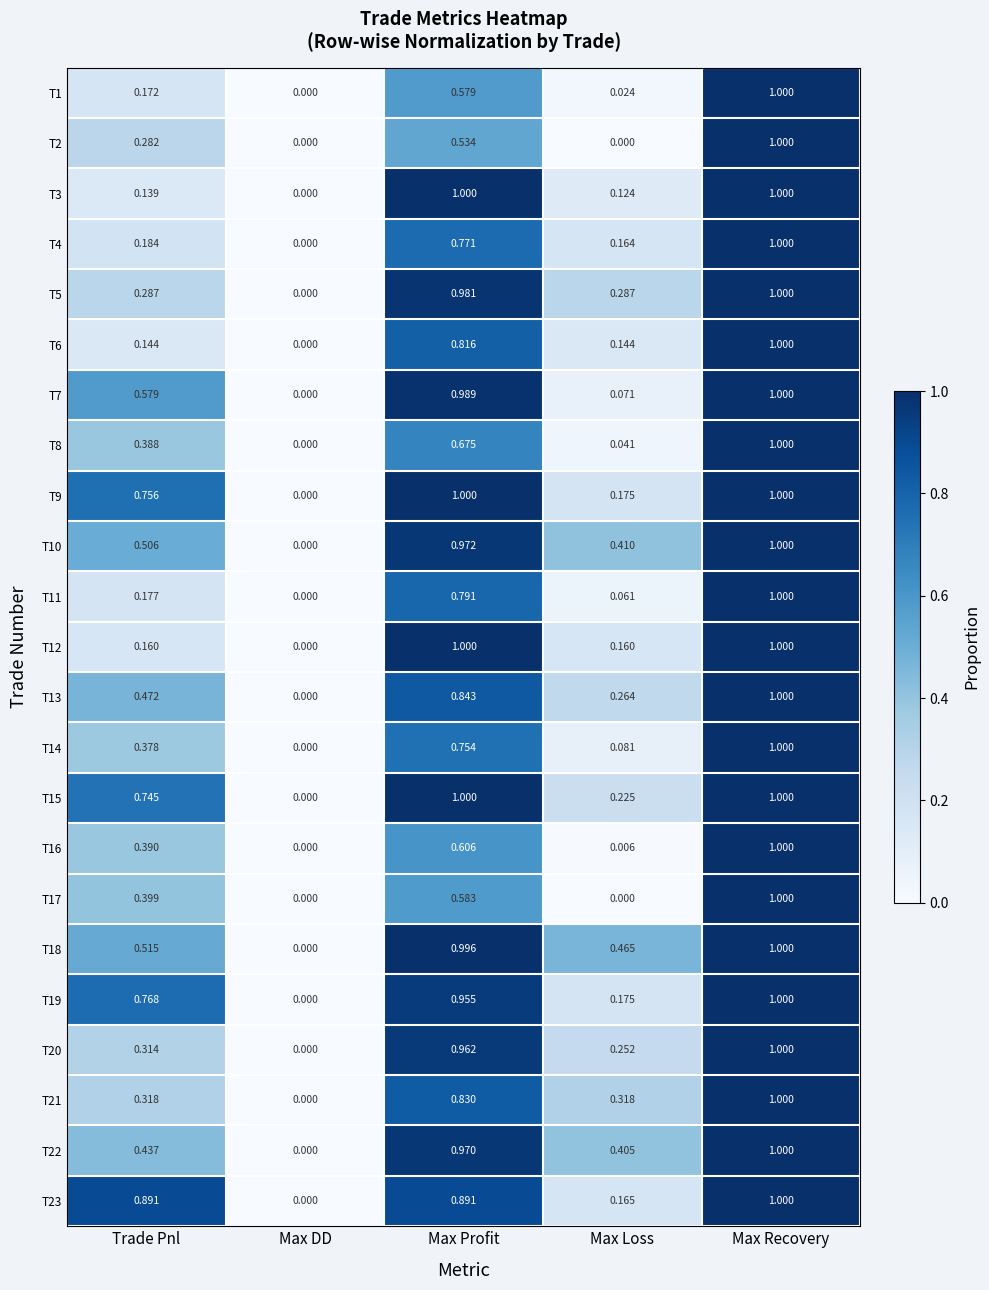

At which category is the sum across all series the highest?

Max Recovery